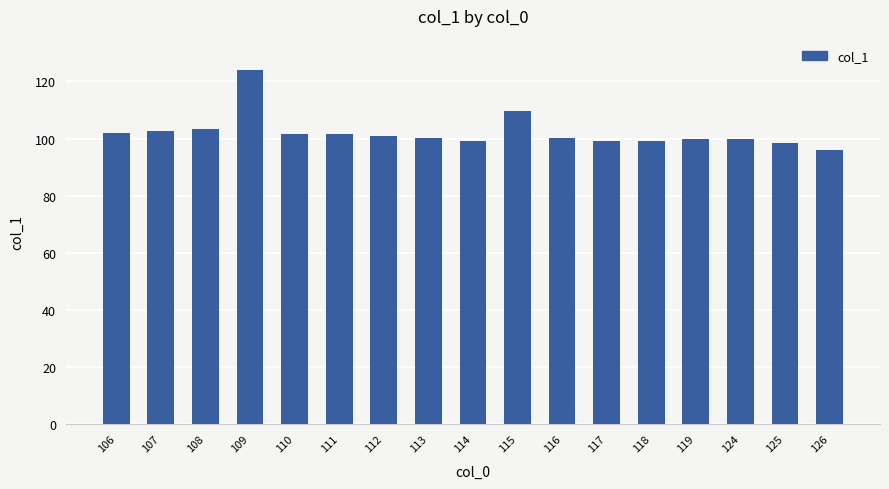

How many data points does each series have?

17